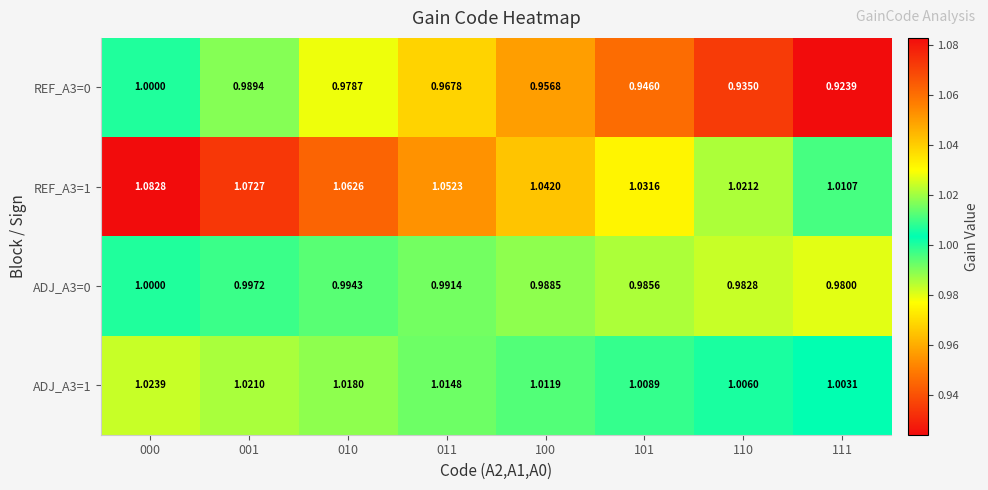

At which category is the sum across all series the highest?

000